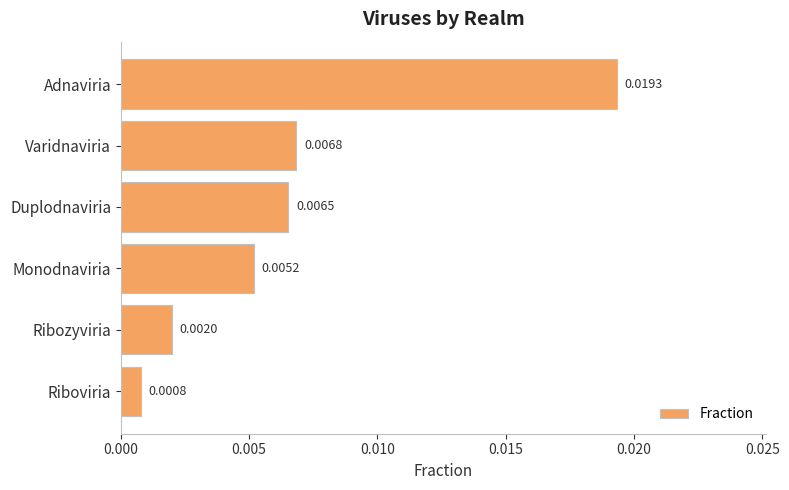

At which category does the chart reach its minimum across all series?

Riboviria